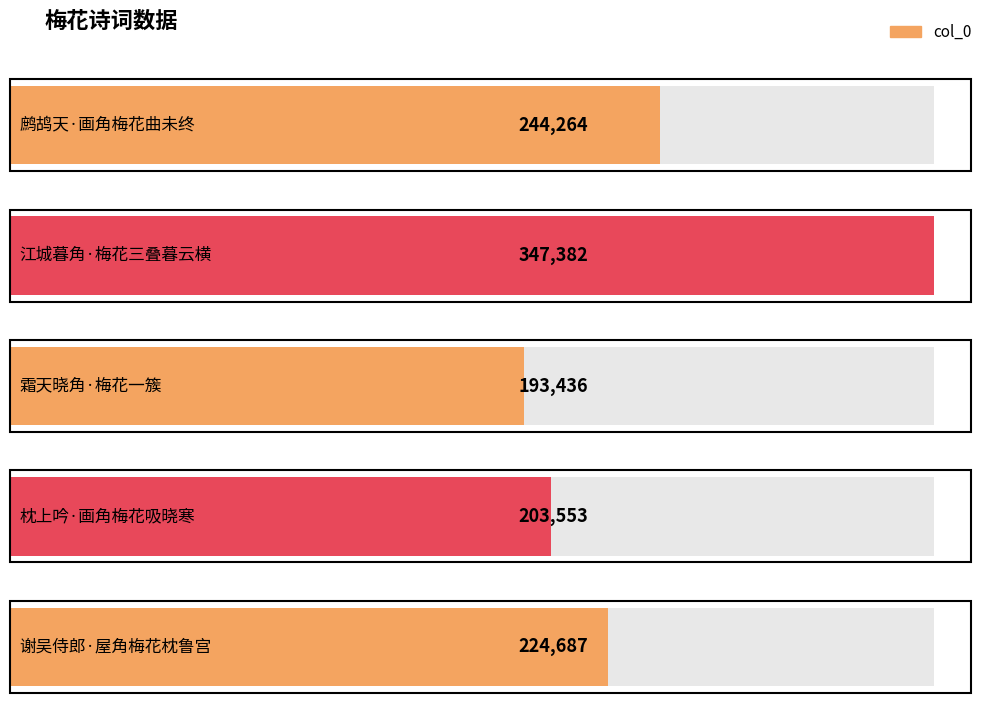

What is the difference between the second highest and second lowest values?

40711